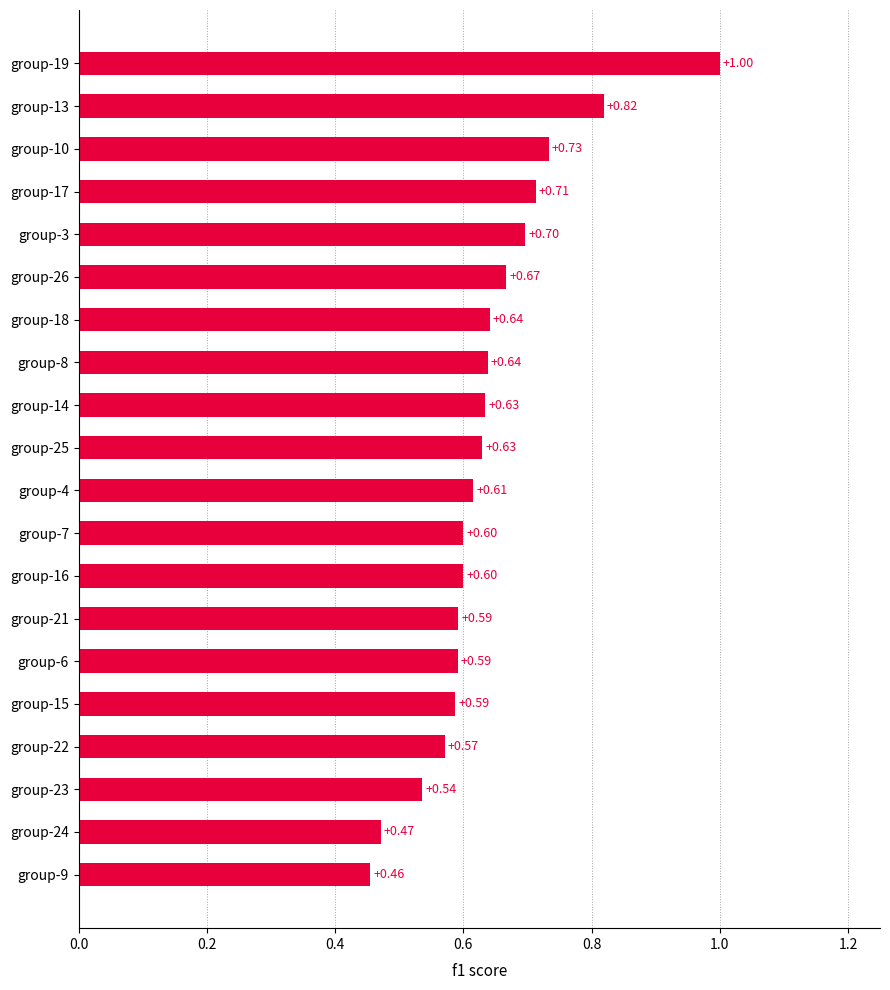

What is the average value?

0.6